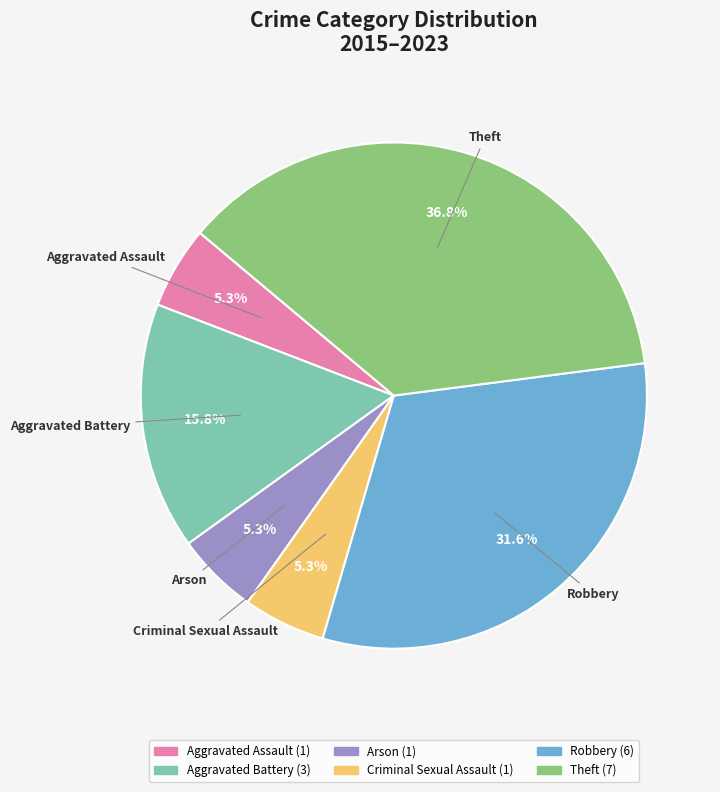

To the nearest percent, what is the combined percentage of Theft and Criminal Sexual Assault?

42%